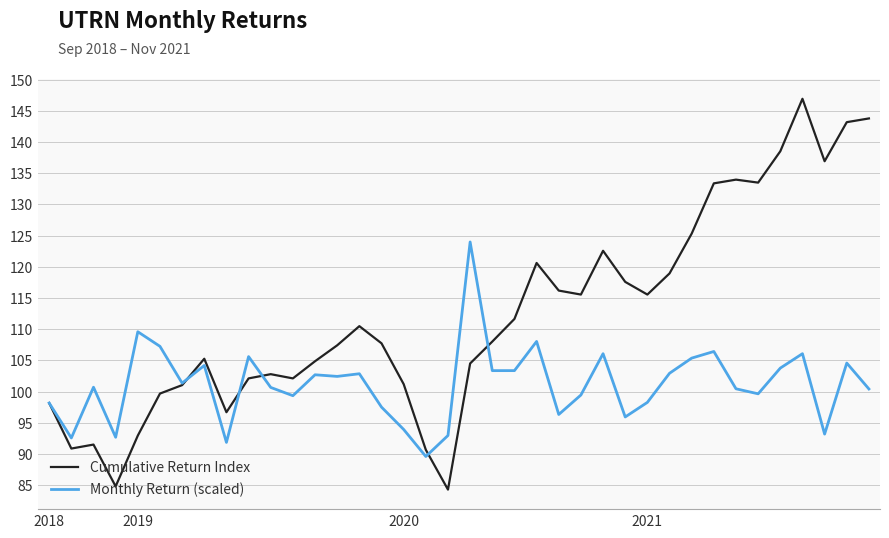

Which series has the largest range (max minus min)?

Cumulative Return Index